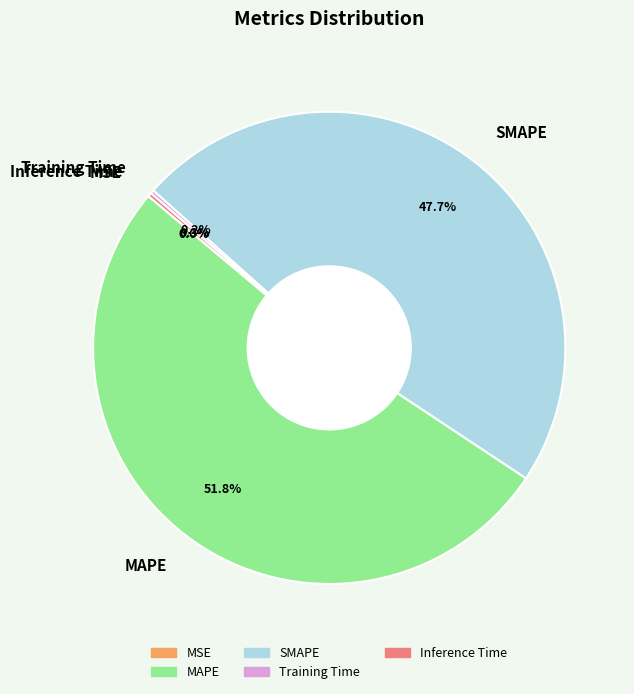

Which has a higher value, MAPE or SMAPE?

MAPE